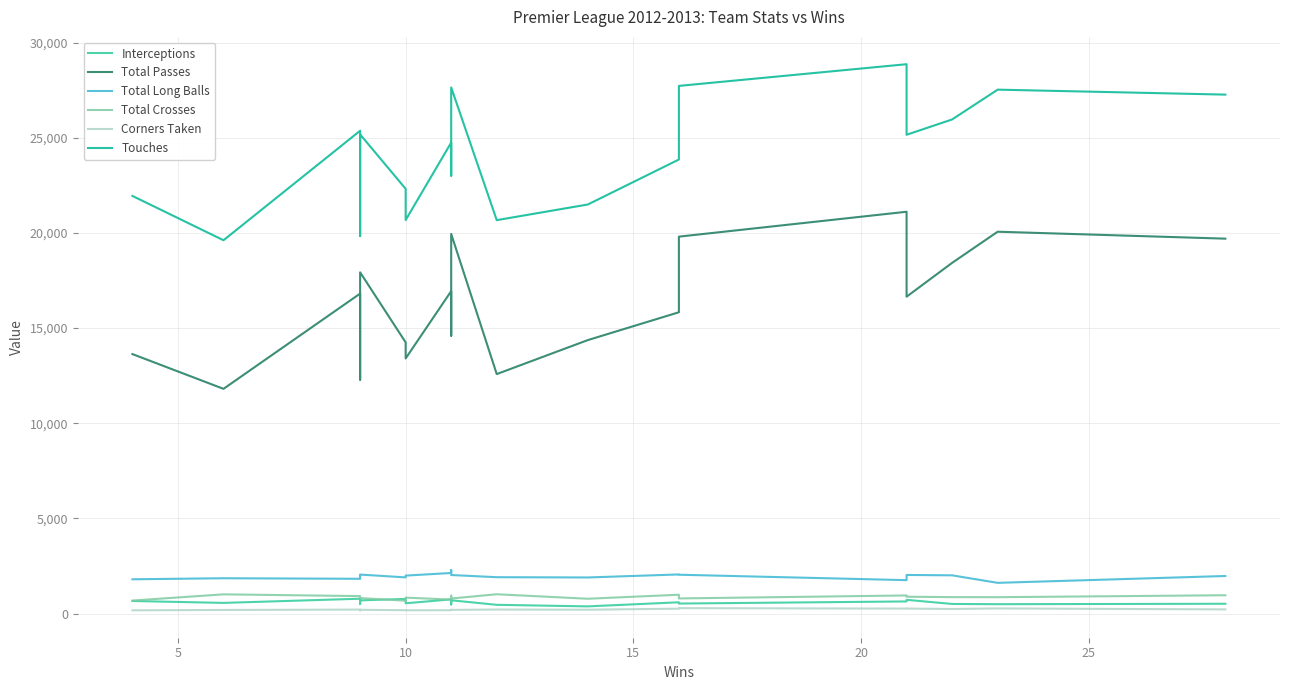

In Touches, how many points are lower than both neighbors (excluding endpoints)?

6